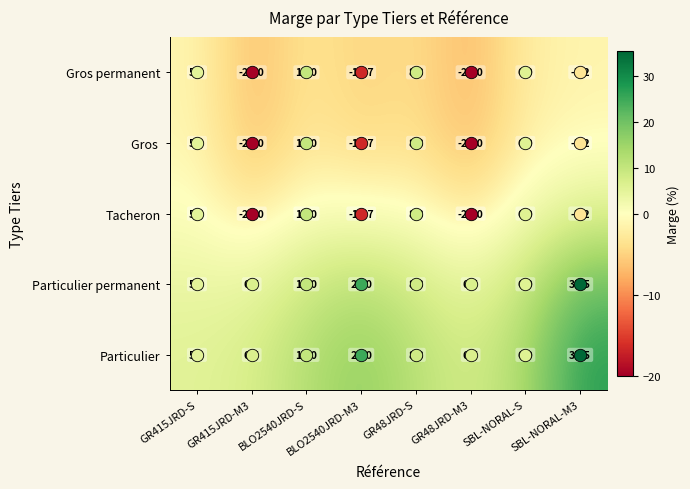

Read the Particulier value at BLO2540JRD-S.

10.0